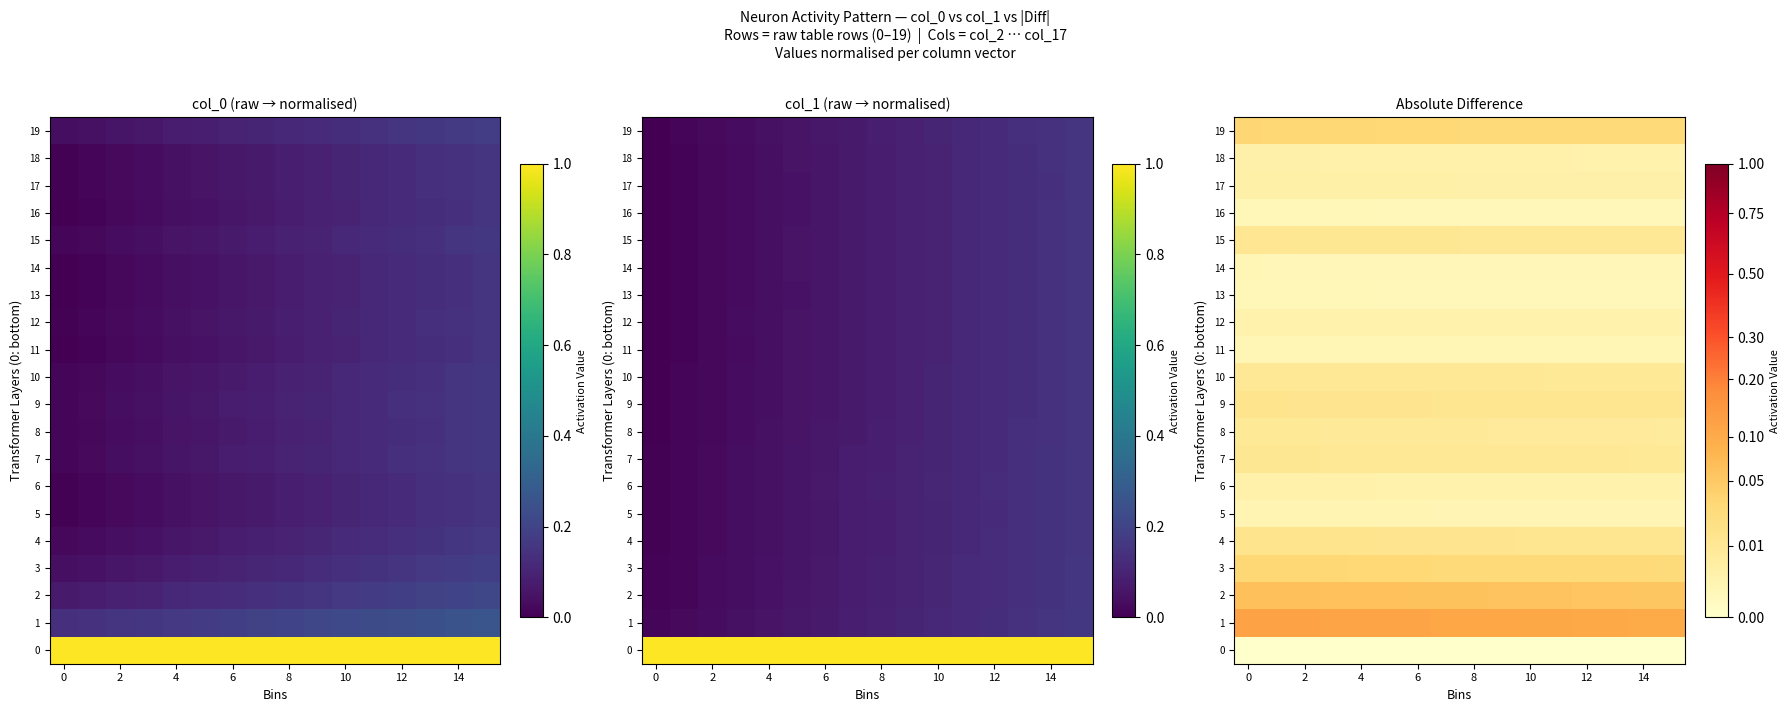

Which series has the largest range (max minus min)?

1